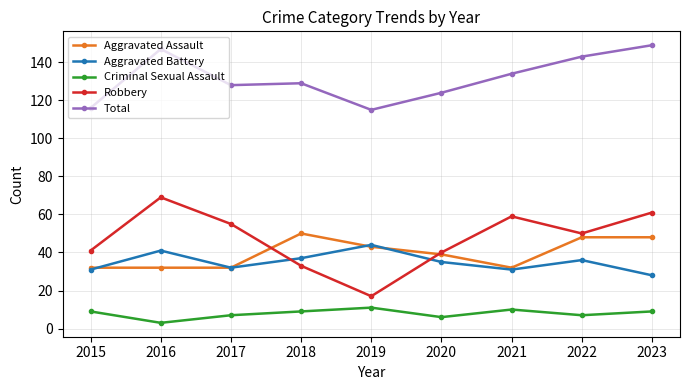

What is the value of the Aggravated Battery point at the 8th from the left?

36